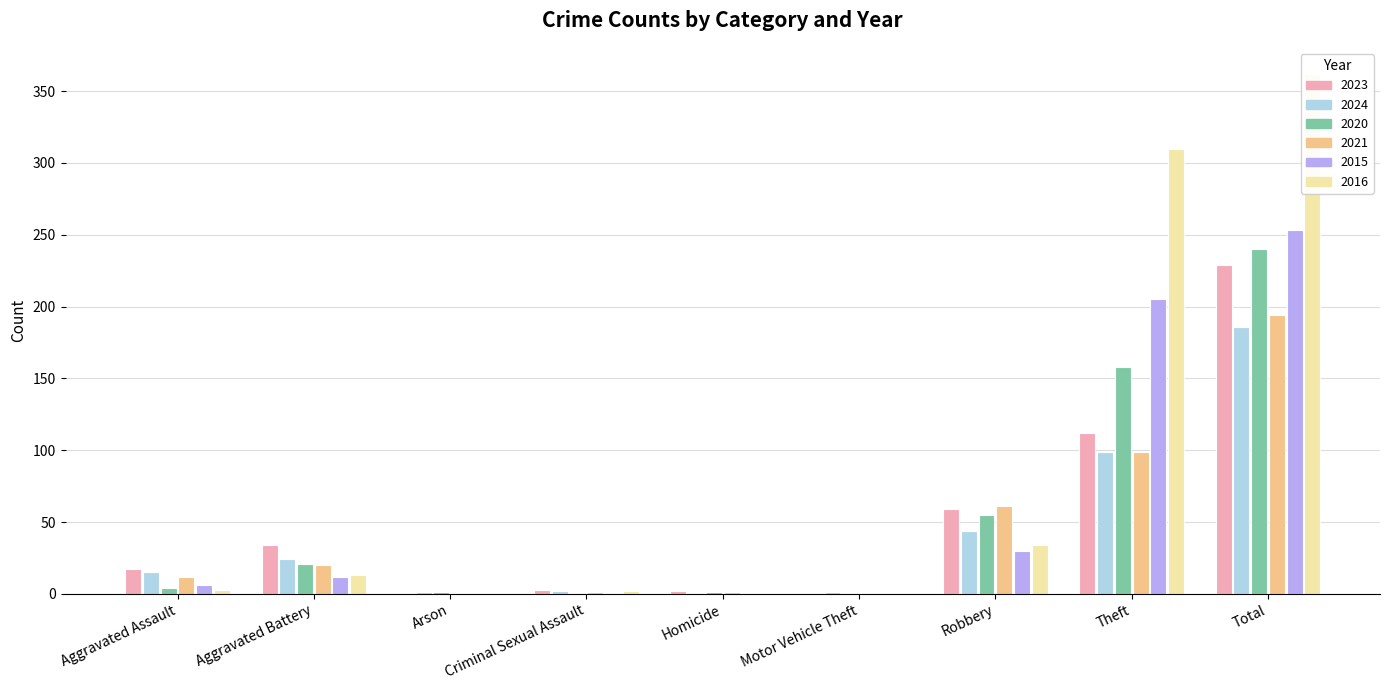

What is the label of the 6th bar from the left?

Motor Vehicle Theft